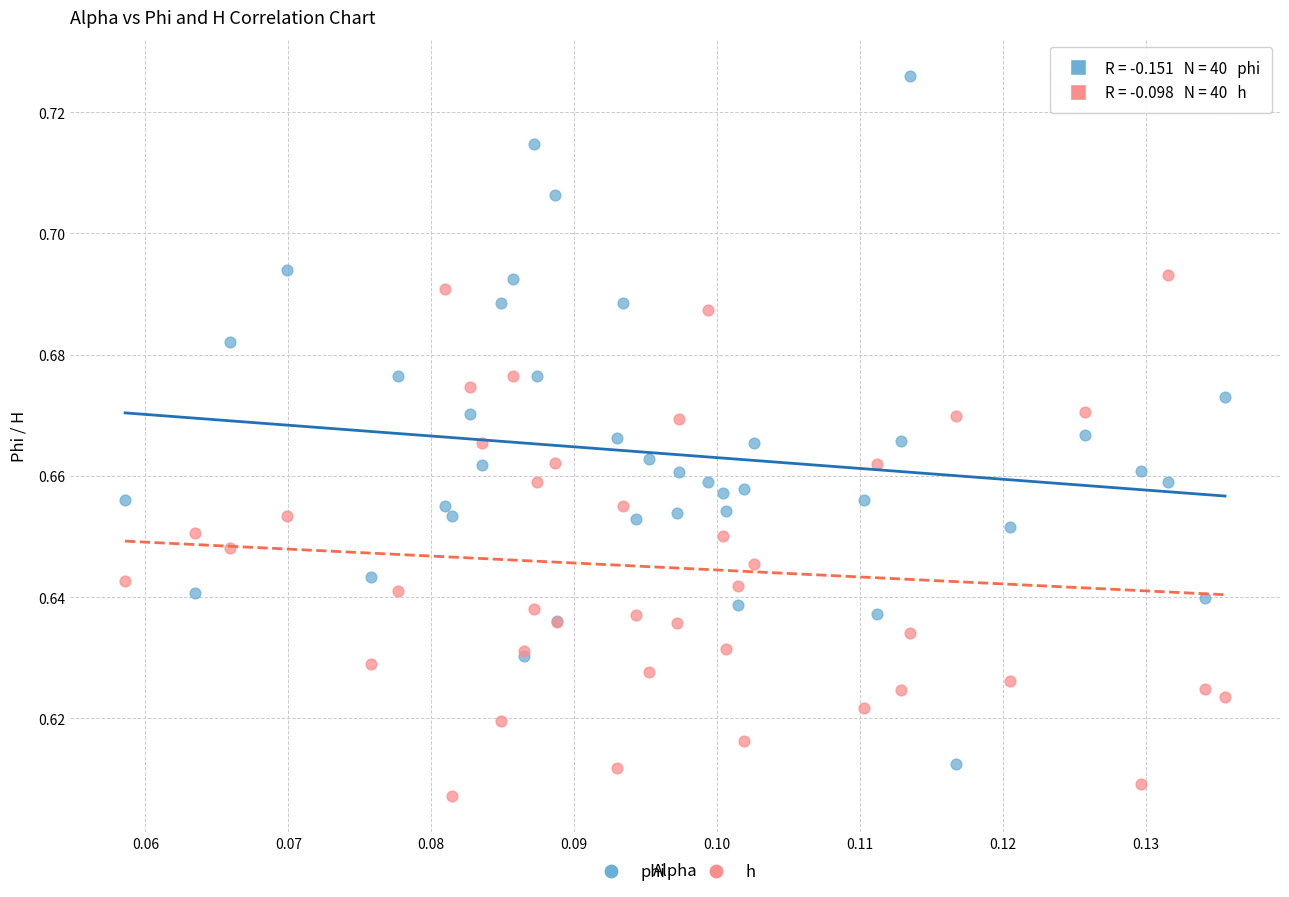

Which series has the largest Y range (max minus min)?

phi